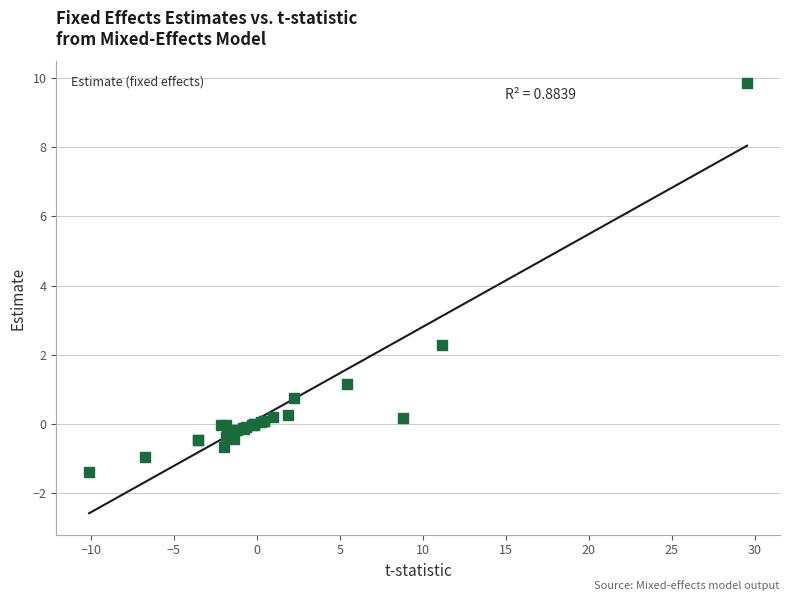

What Y value in the scatter plot is closest to 4?

2.3